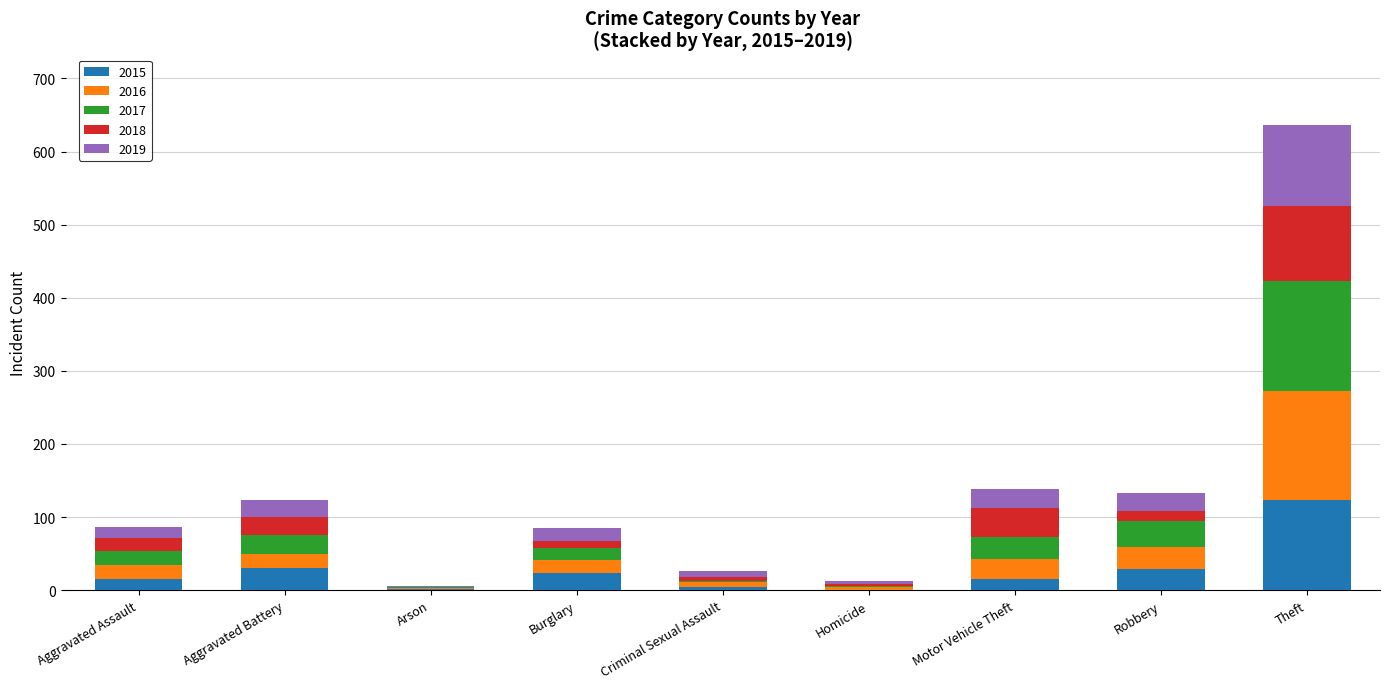

What is the total value across all series at Theft?

636